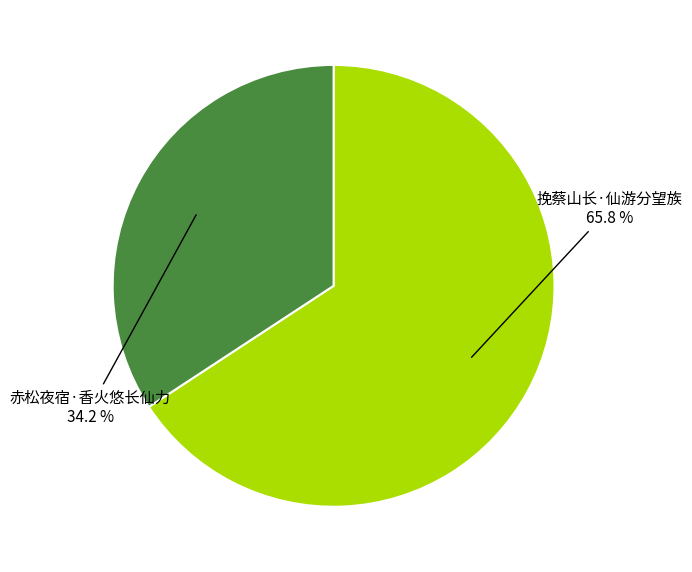

Is there a majority slice in this chart?

Yes